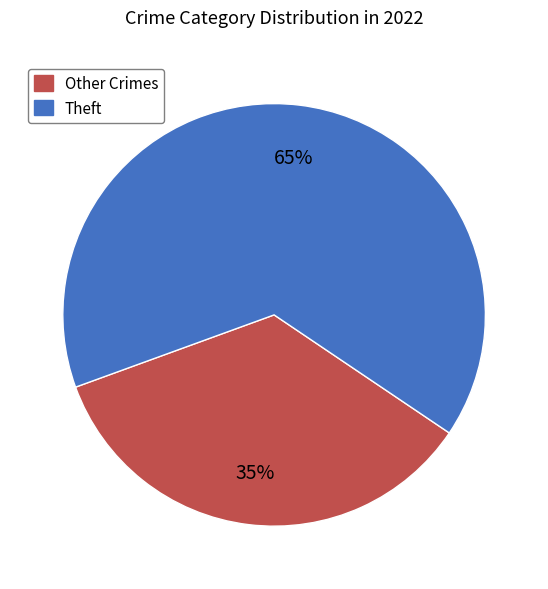

How many segments does this pie chart have?

2